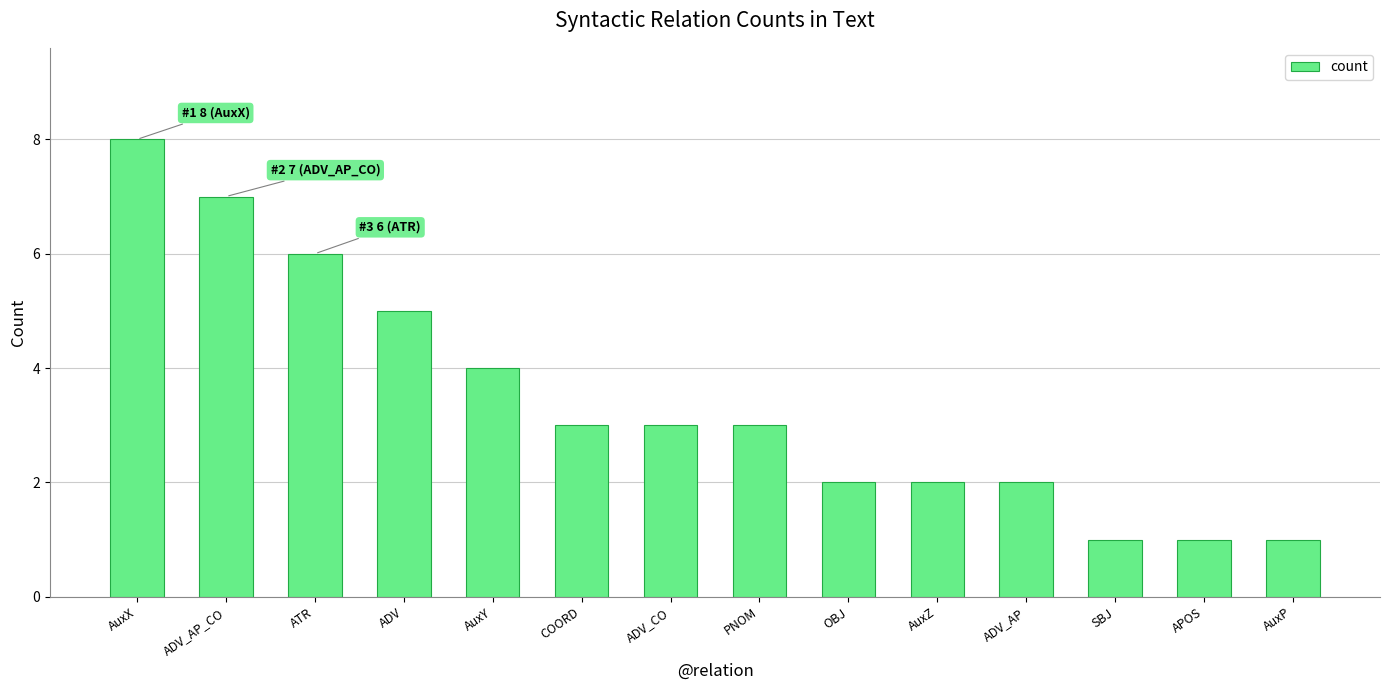

Between COORD and ADV, which is larger?

ADV